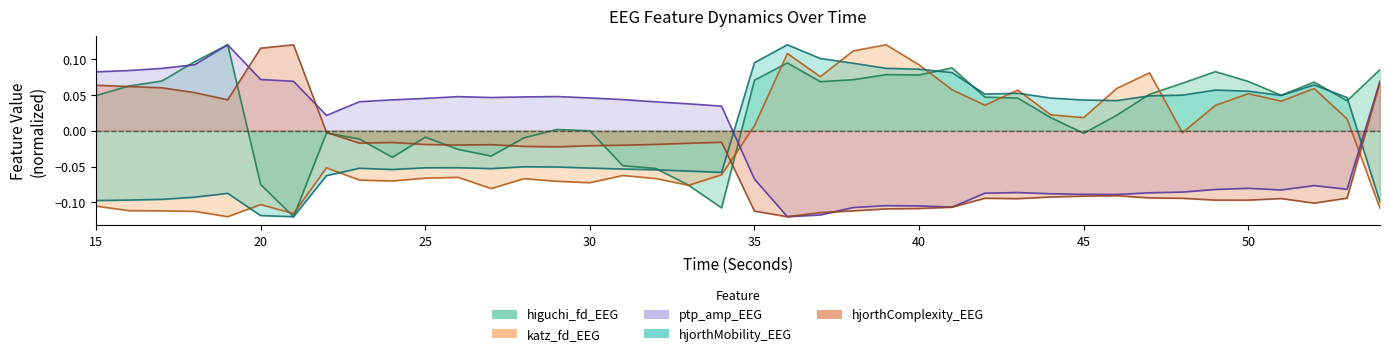

True or false: ptp_amp_EEG has more than 1 points higher than both neighbors.

True